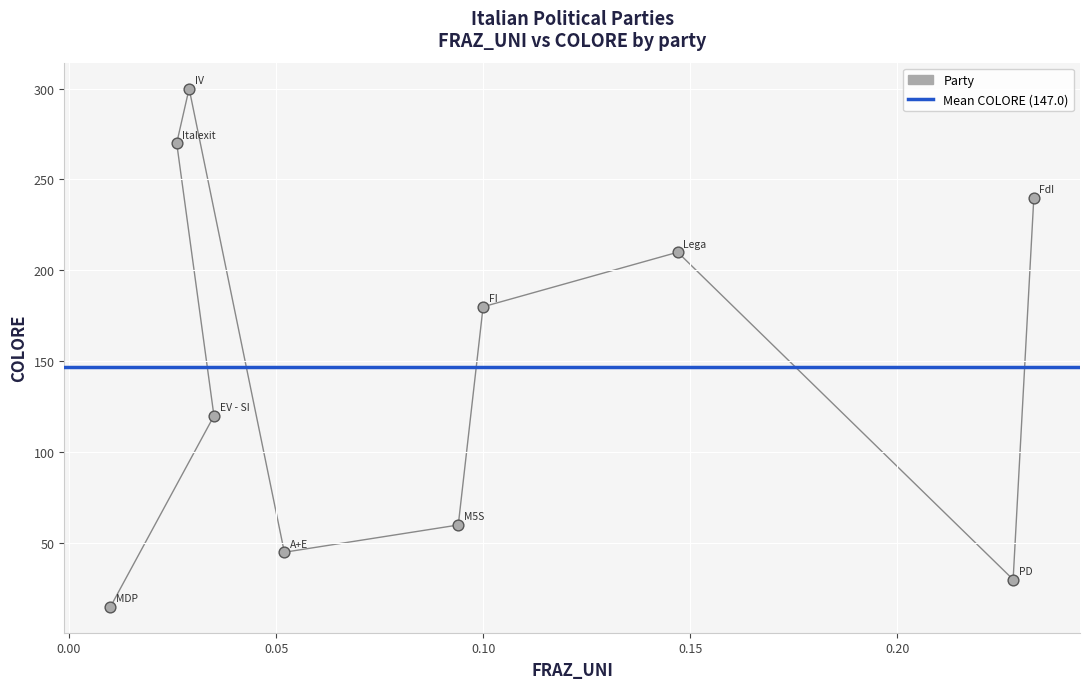

What is the average Y value?

147